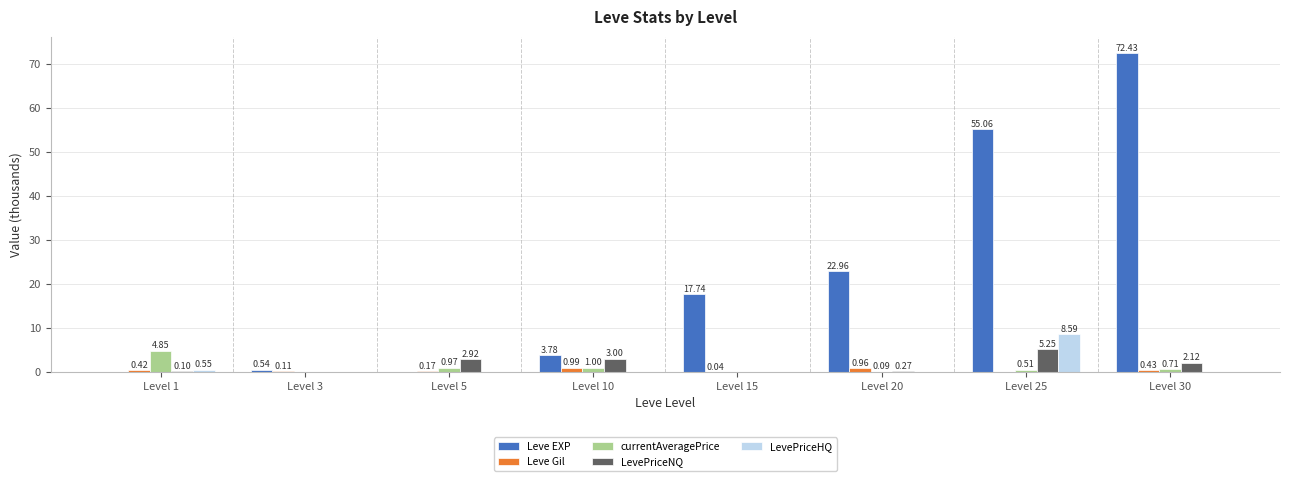

Which category has the highest value across all series?

Level 30